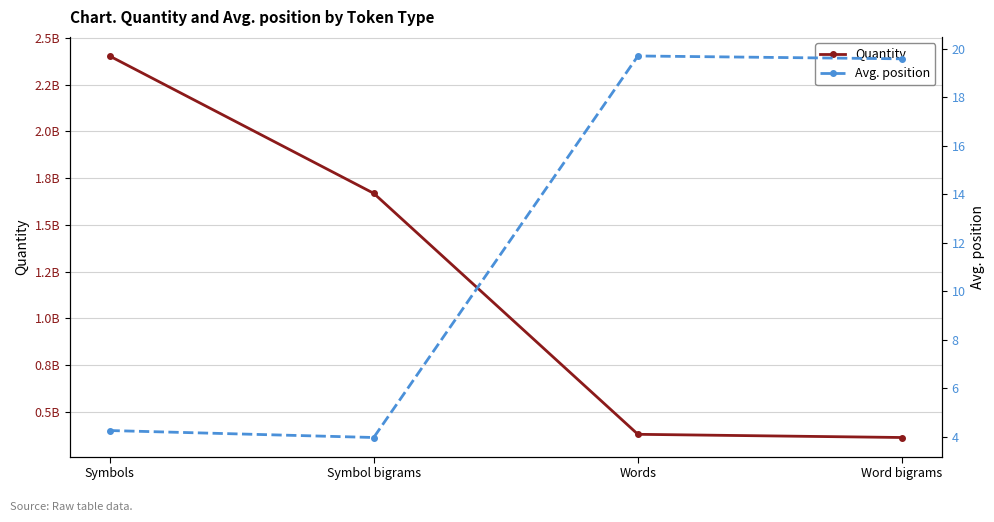

What position from the right is Symbols?

4